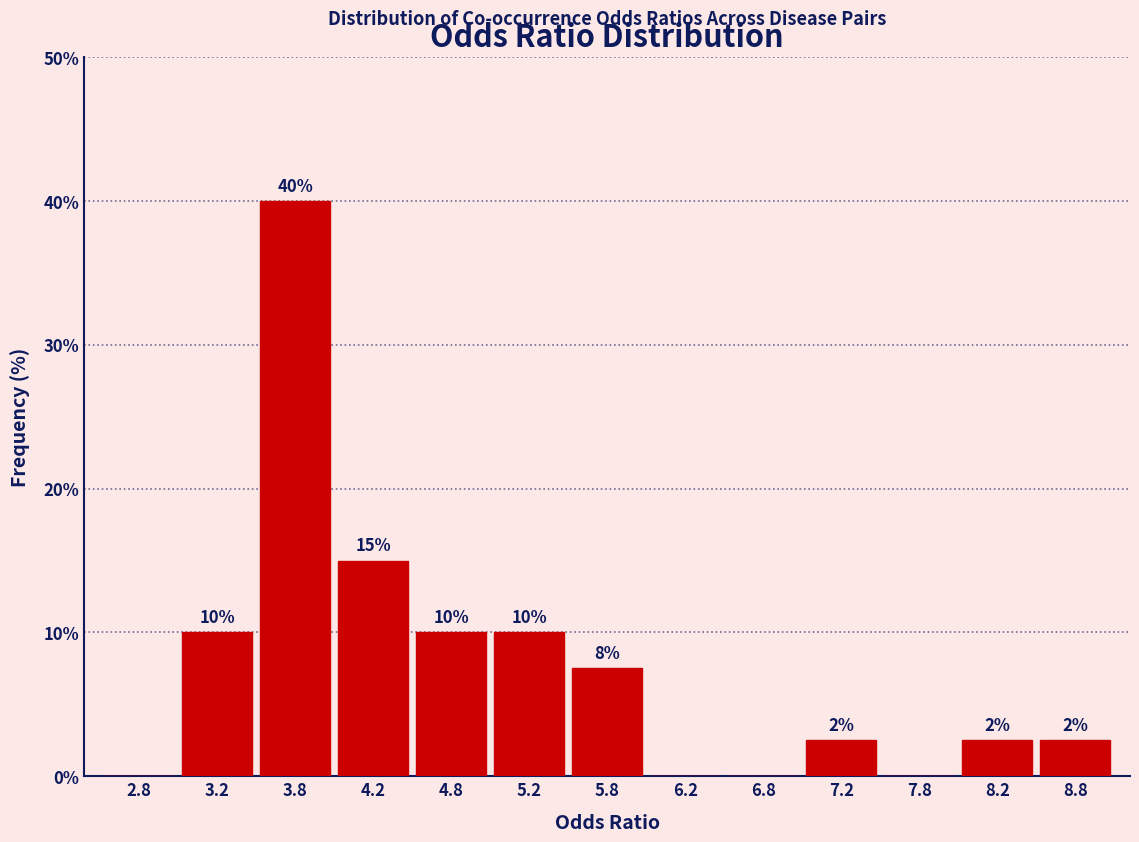

Over which range of the x-axis is the bar tallest?

3.5 to 4.0